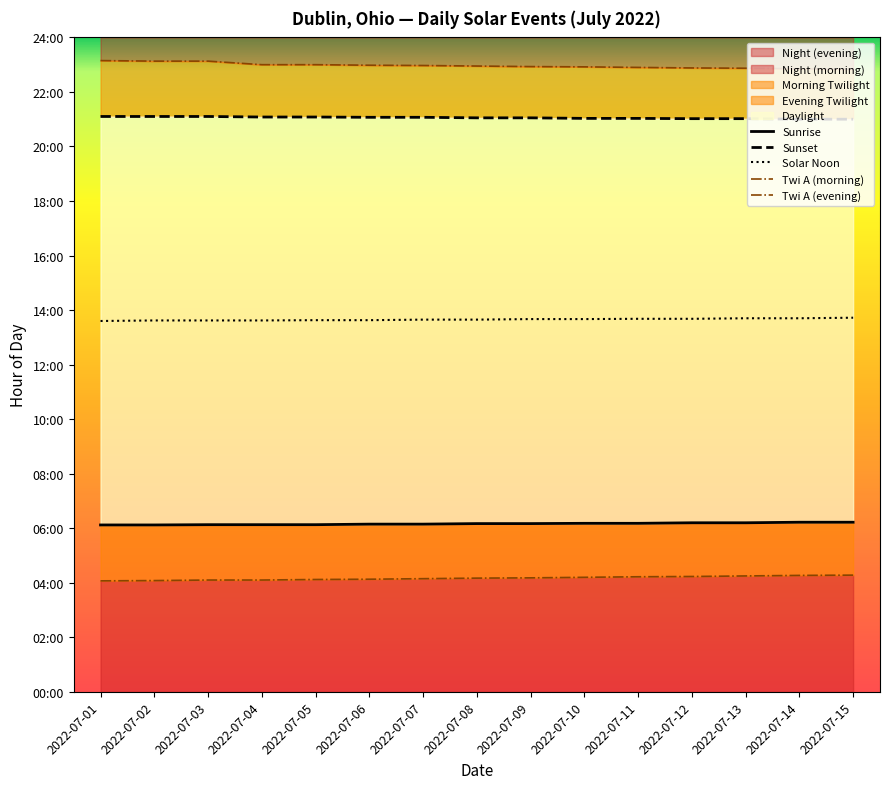

True or false: Twi A (morning) has a value of 2.8 at 2022-07-05.

False